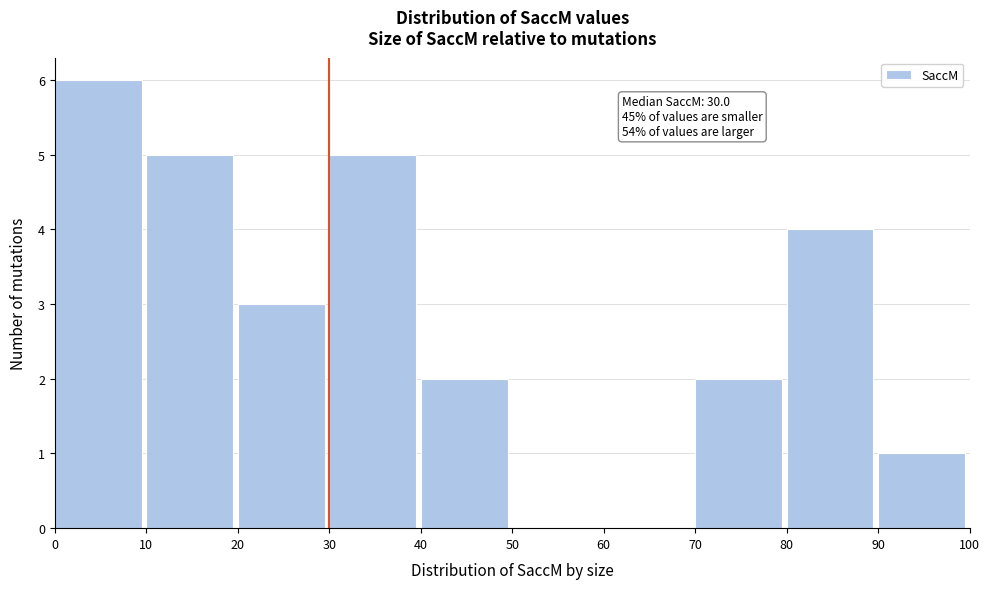

Which range on the x-axis has the tallest bar?

0 to 10